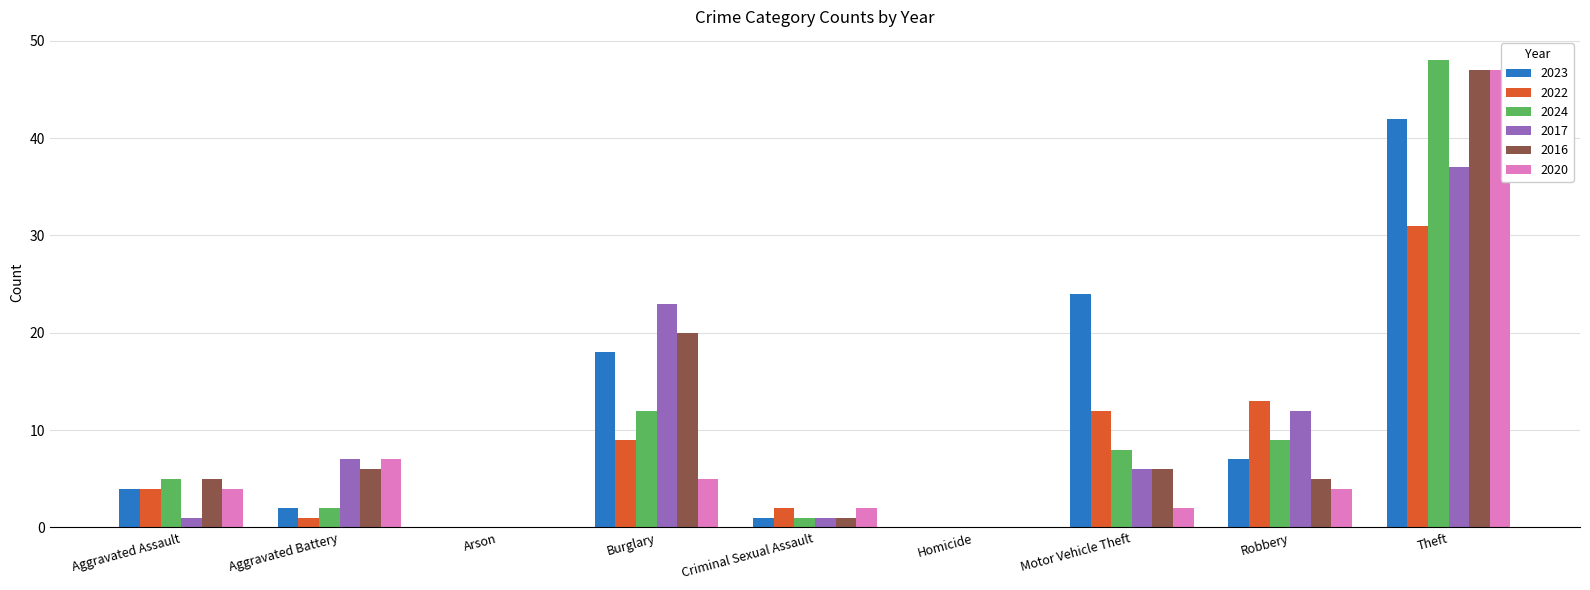

What is the sum of all 2022 values?

72